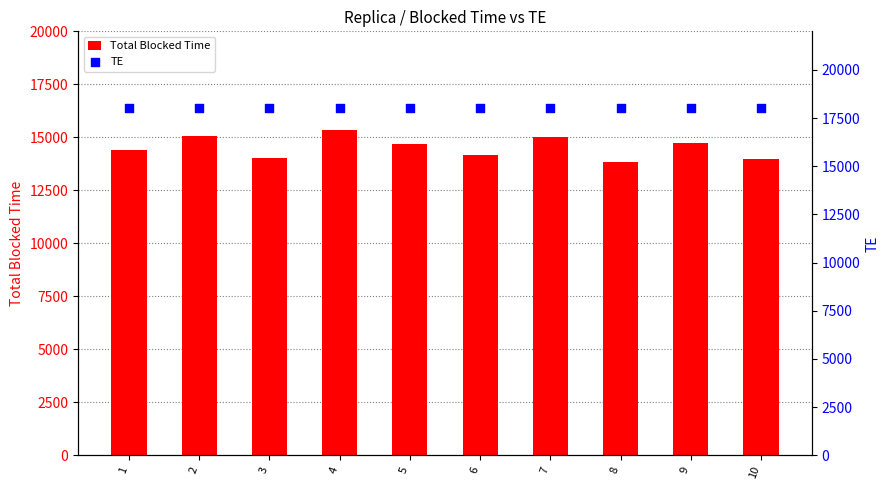

What is the total value across all series at 2?

33070.2